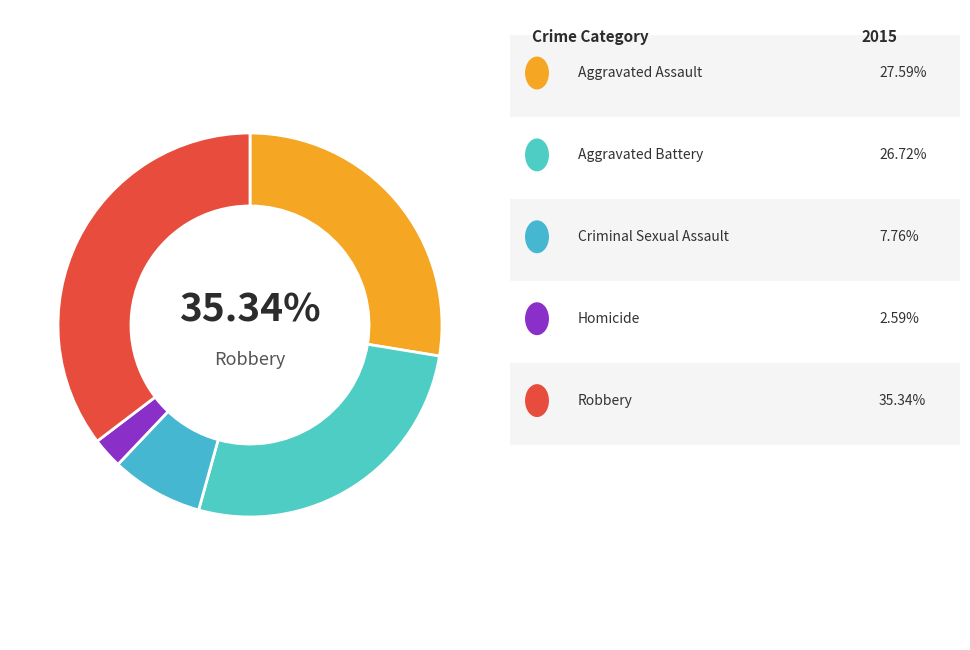

Which slice is the largest?

Robbery